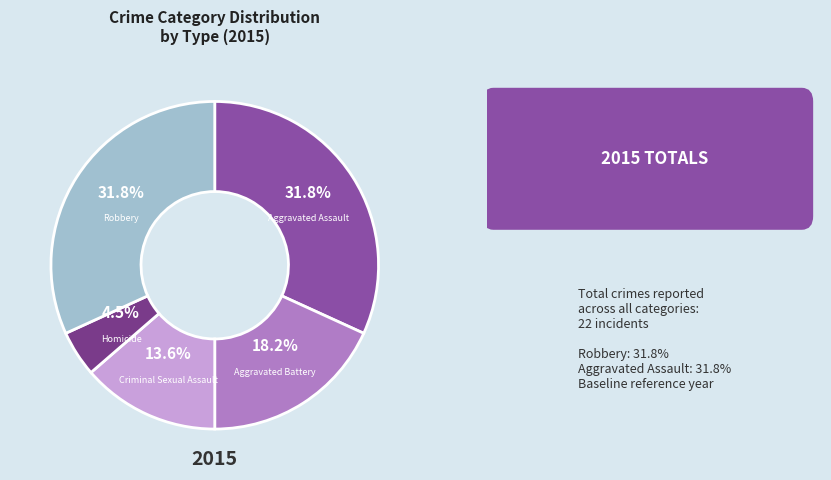

Is there any slice that represents more than half of the pie?

No